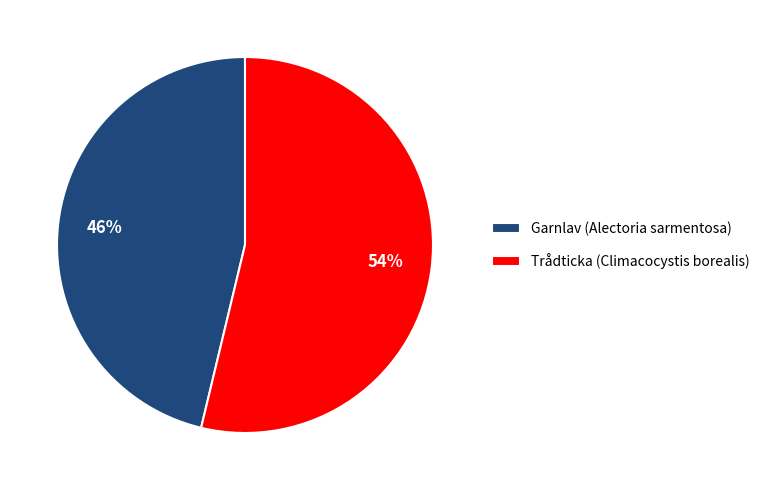

Is there any slice that represents more than half of the pie?

Yes